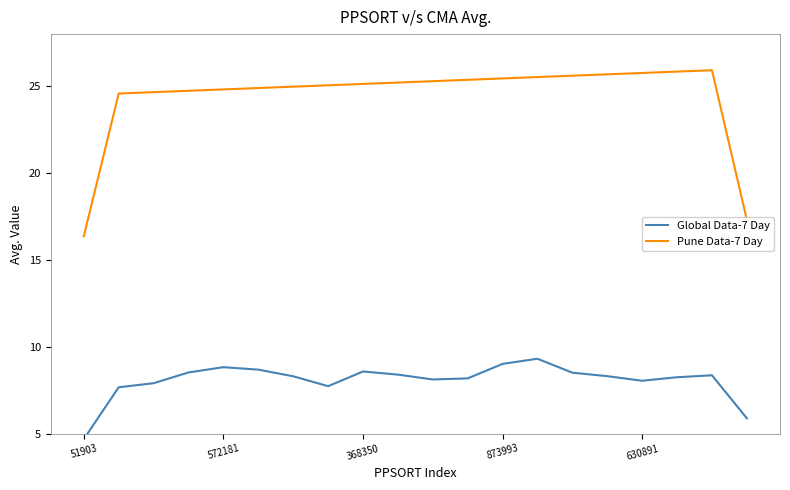

Between 51903 and 873993, which series saw the biggest shift?

Pune Data-7 Day